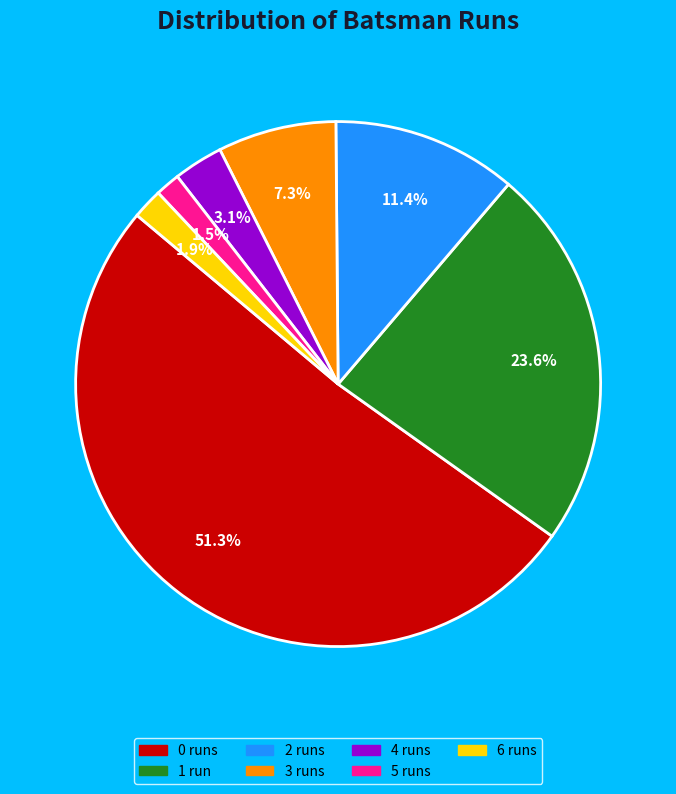

Count the number of slices in the pie.

7